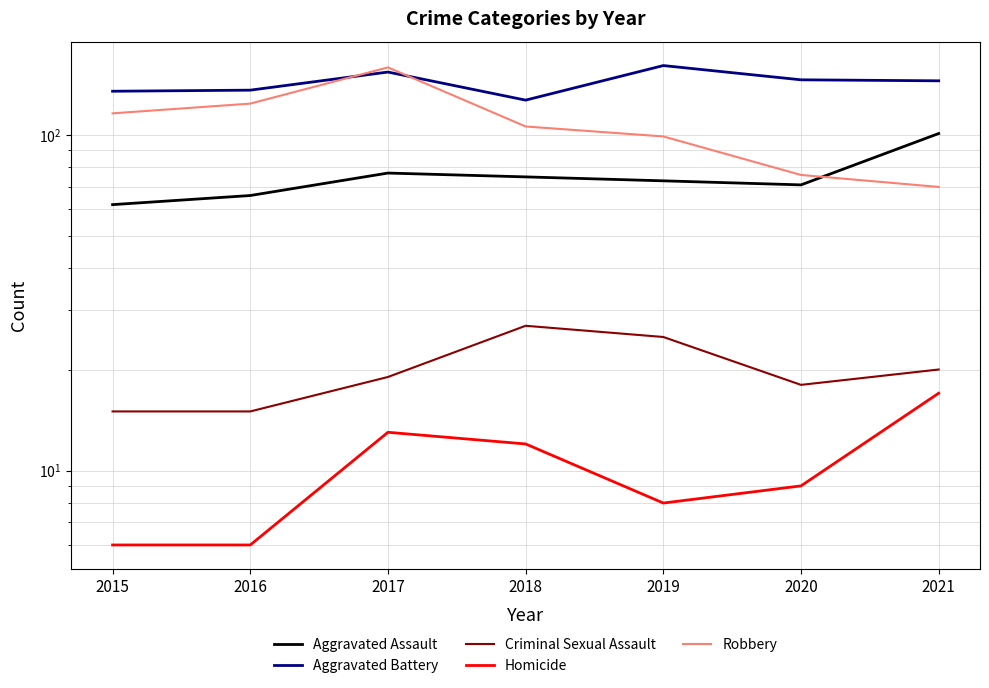

Reading left to right, what are all the values shown in this chart?

Aggravated Assault: 62	66	77	75	73	71	101
Aggravated Battery: 135	136	154	127	161	146	145
Criminal Sexual Assault: 15	15	19	27	25	18	20
Homicide: 6	6	13	12	8	9	17
Robbery: 116	124	159	106	99	76	70